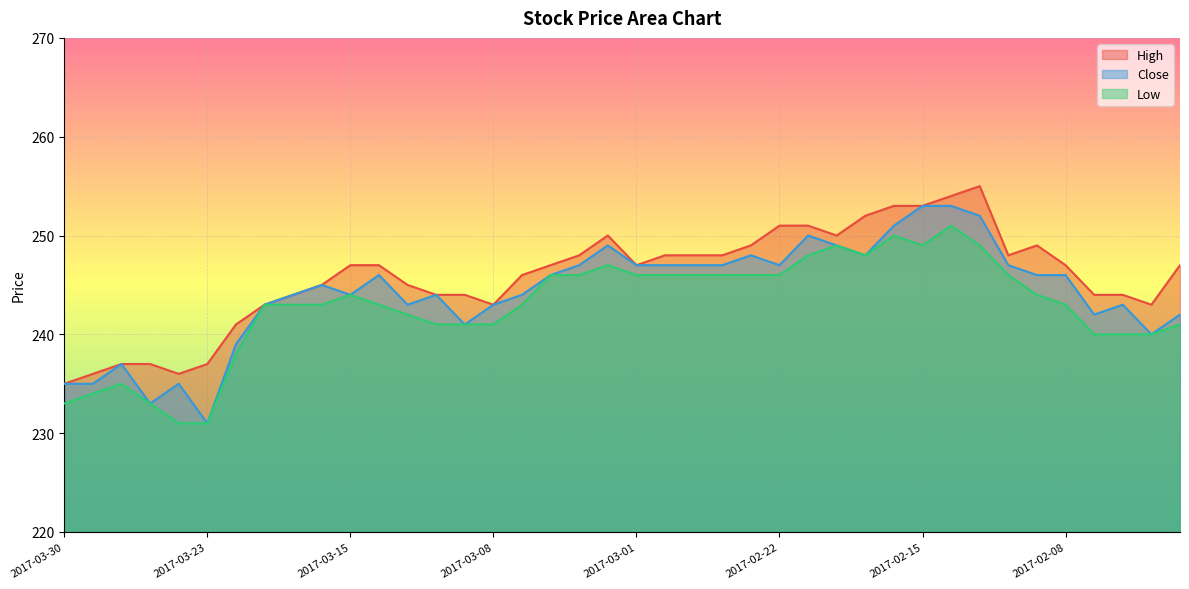

At which label is High closest to 245?

2017-03-16